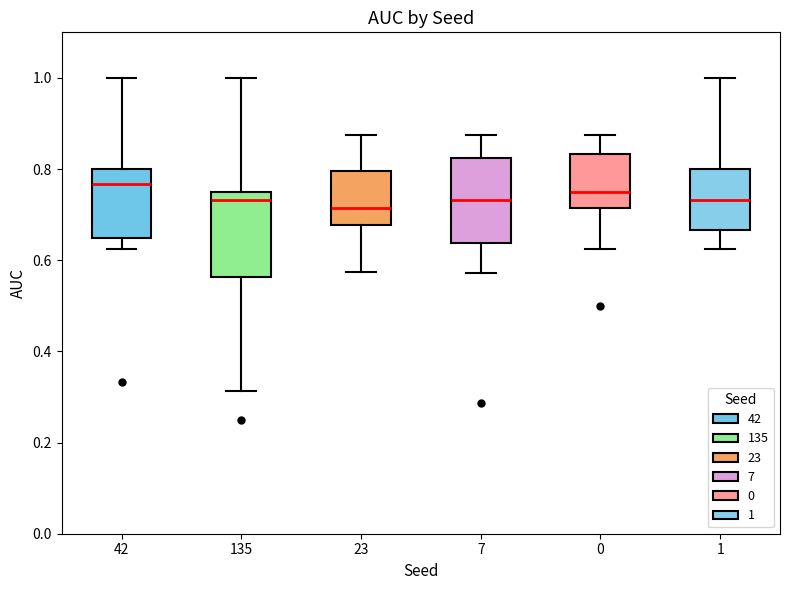

Reading left to right, read every box against the y-axis: the position of its median line, the range the box covers, and the ends of its whiskers. The values are not printed on the chart, so give them approximately, as read against the axis.

42: median 0.76, box 0.64 to 0.80, whiskers 0.62 to 1.00
135: median 0.74, box 0.56 to 0.76, whiskers 0.32 to 1.00
23: median 0.72, box 0.68 to 0.80, whiskers 0.58 to 0.88
7: median 0.74, box 0.64 to 0.82, whiskers 0.58 to 0.88
0: median 0.76, box 0.72 to 0.84, whiskers 0.62 to 0.88
1: median 0.74, box 0.66 to 0.80, whiskers 0.62 to 1.00